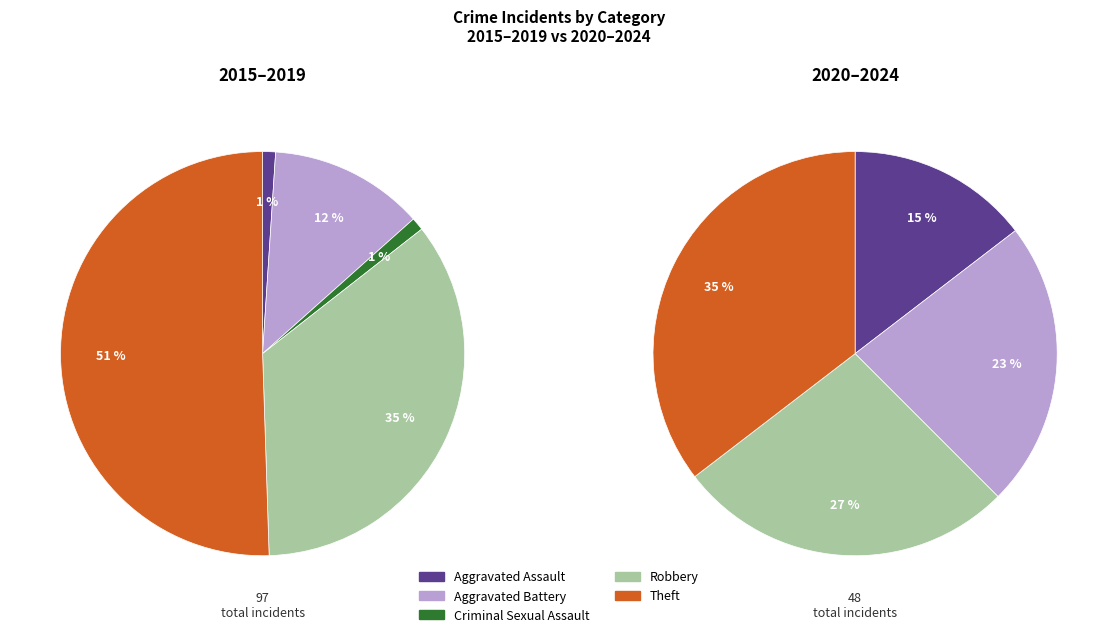

Which slice is the largest?

Theft